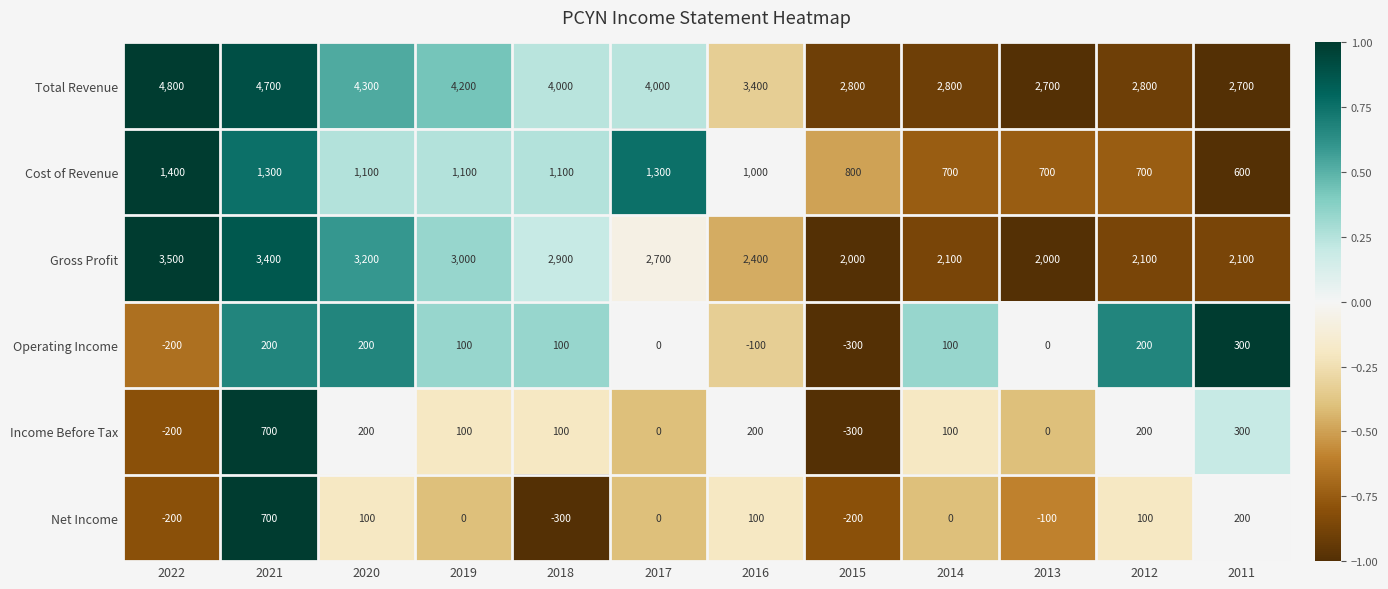

Which series has the largest range (max minus min)?

Total Revenue